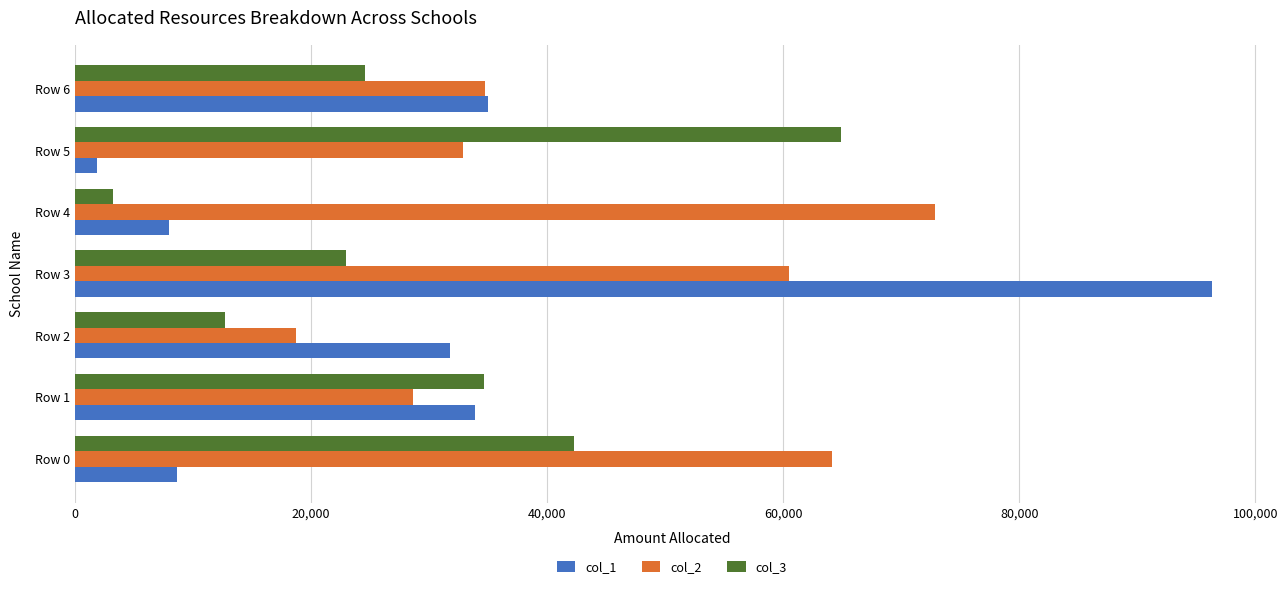

How many values in the col_2 series exceed 34742?

4